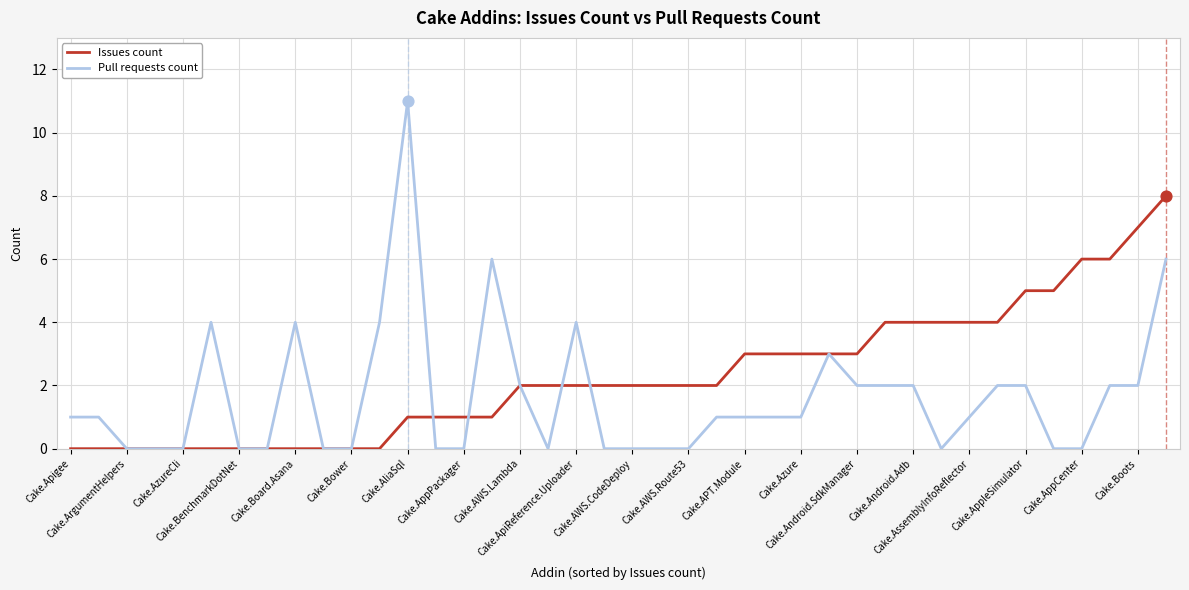

Which series has the largest total across all categories?

Issues count